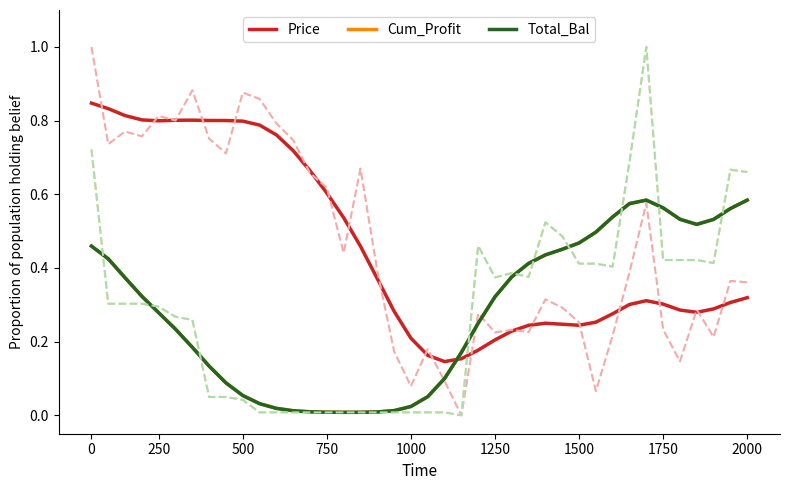

At how many categories does at least one series exceed 0?

40